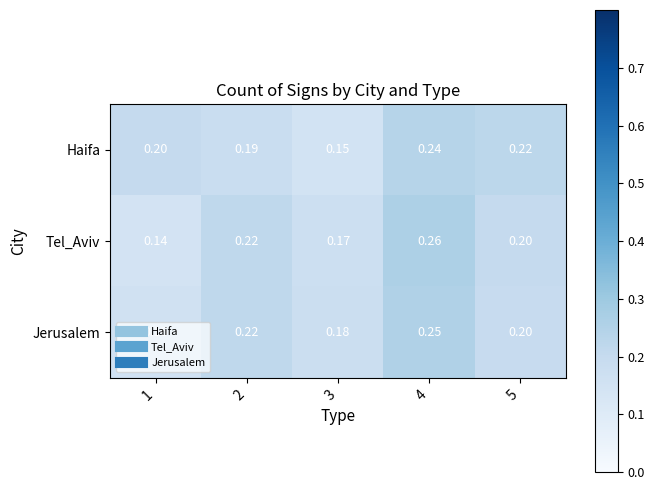

Which series changed the most between 2 and 3?

Tel_Aviv